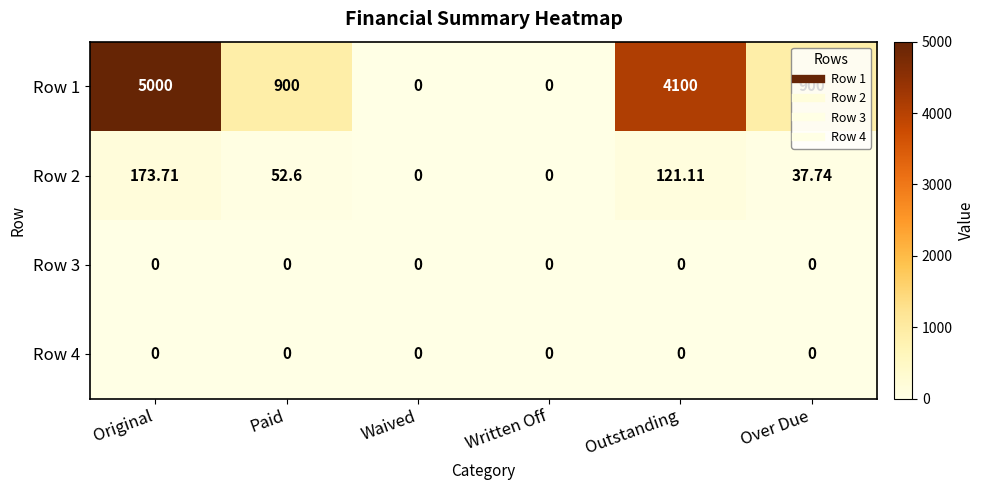

Which category has the highest value across all series?

Original